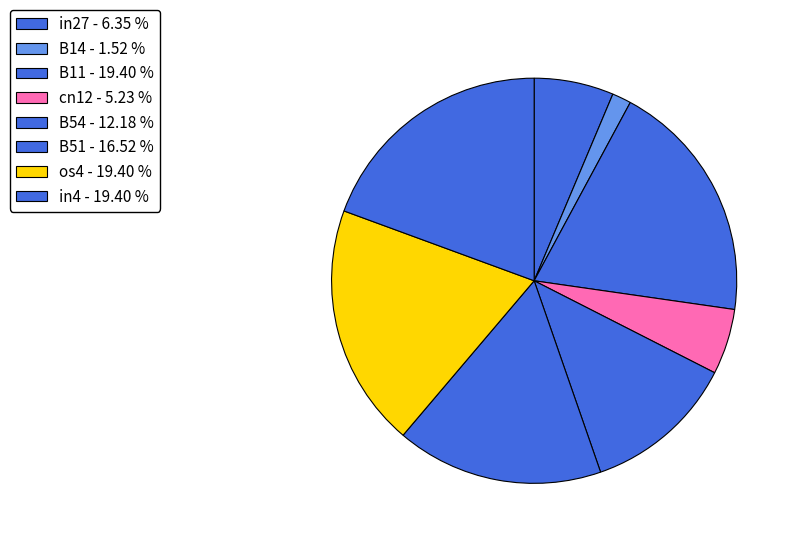

Which slice is the largest?

B11